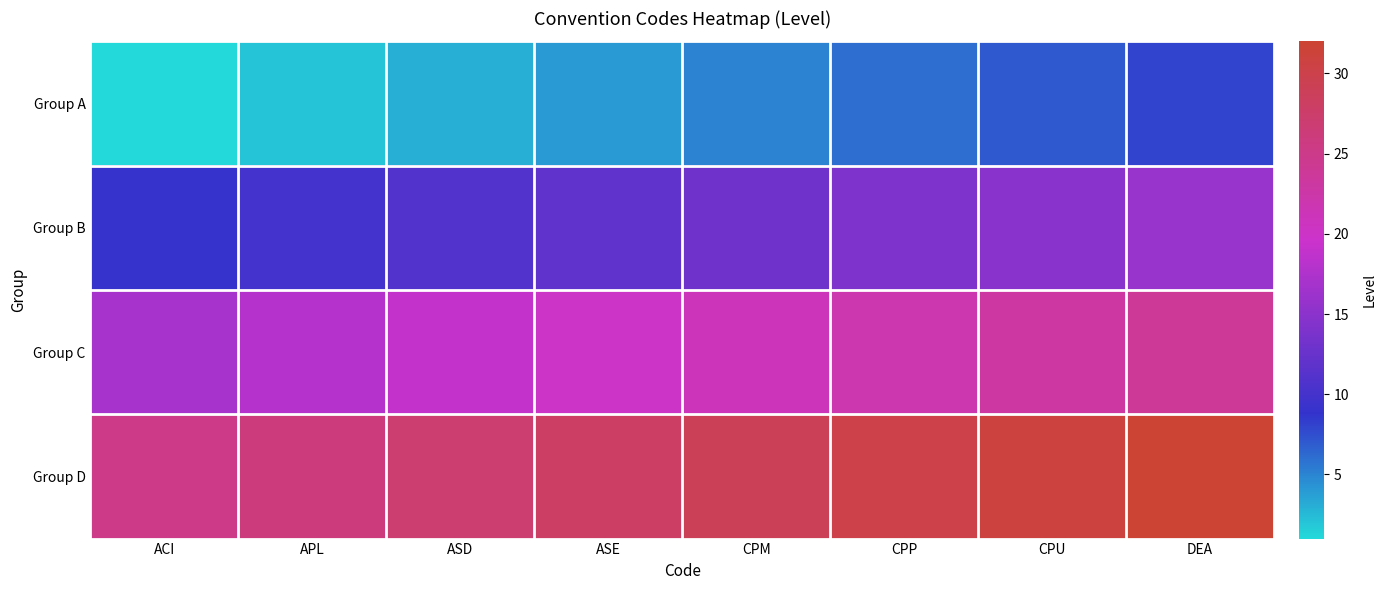

Reading left to right, what are all the values shown in this chart?

Group A: ACI=1	APL=2	ASD=3	ASE=4	CPM=5	CPP=6	CPU=7	DEA=8
Group B: ACI=9	APL=10	ASD=11	ASE=12	CPM=13	CPP=14	CPU=15	DEA=16
Group C: ACI=17	APL=18	ASD=19	ASE=20	CPM=21	CPP=22	CPU=23	DEA=24
Group D: ACI=25	APL=26	ASD=27	ASE=28	CPM=29	CPP=30	CPU=31	DEA=32